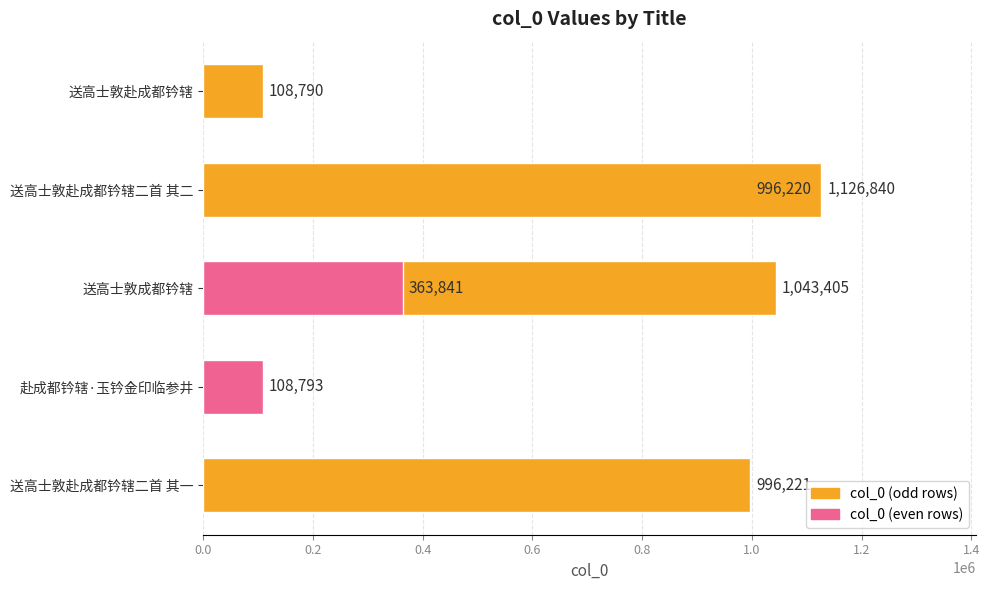

What is the difference between the maximum and minimum values?

1018050